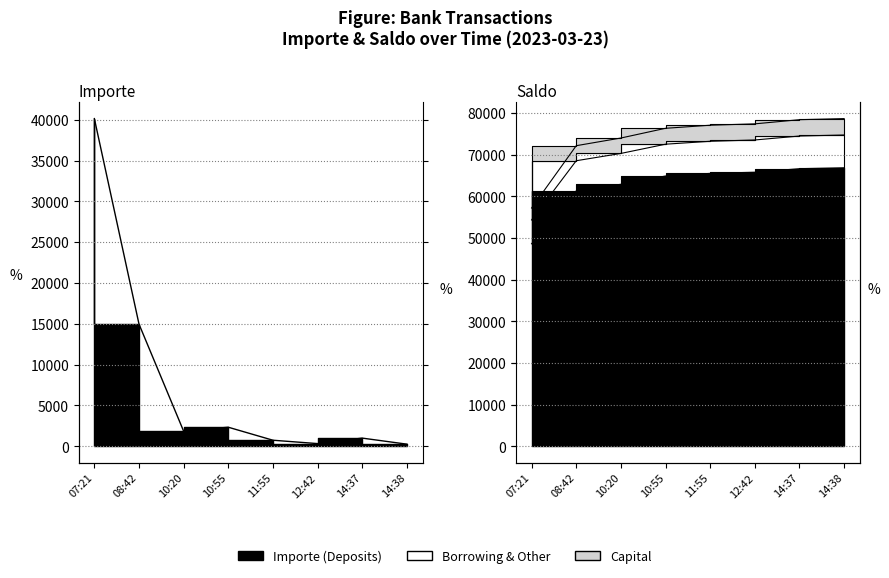

Reading left to right, list all the values displayed in this chart.

Importe: 07:21=40137.3	08:42=14960.0	10:20=1843.4	10:55=2332.9	11:55=740.5	12:42=327.9	14:37=1000.0	14:38=258.6
Saldo: 07:21=48616.7	08:42=61332.7	10:20=62899.5	10:55=64882.5	11:55=65511.9	12:42=65790.6	14:37=66640.6	14:38=66860.3